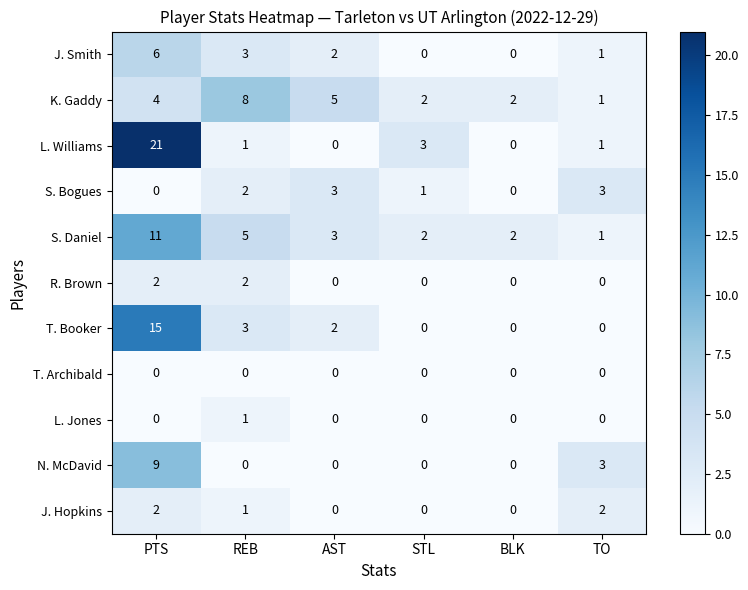

At which category does the chart reach its peak across all series?

PTS